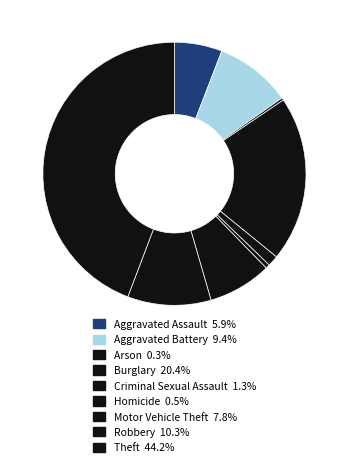

The Burglary slice represents 14% of the pie. True or false?

False